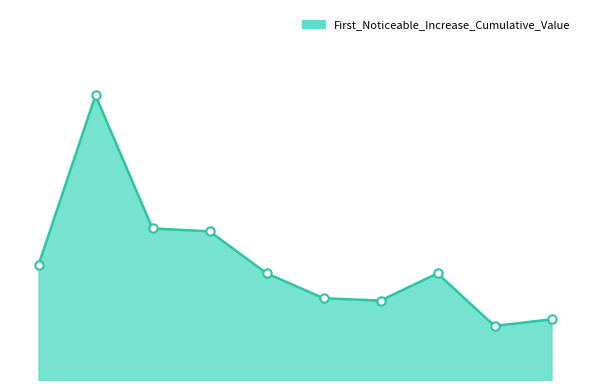

Reading left to right, list all the values displayed in this chart.

50=0.1	51=0.3	50=0.1	50=0.1	50=0.1	48=0.1	49=0.1	48=0.1	47=0.0	49=0.1